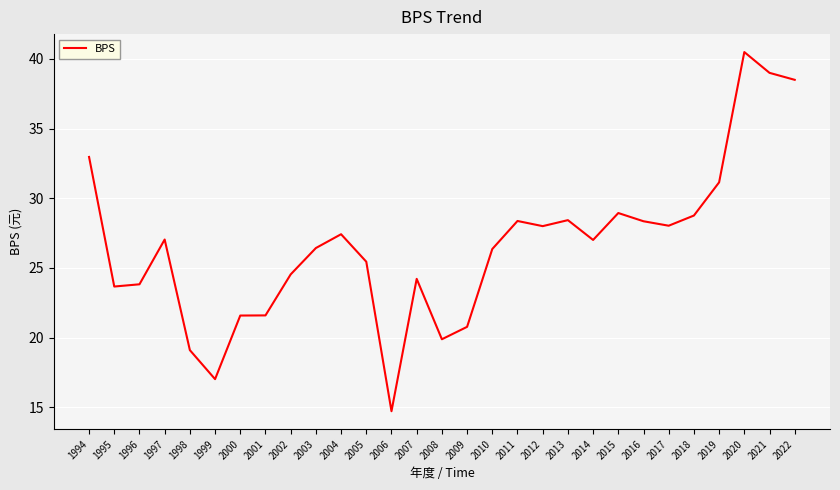

Is it true that the value at 2014 is 27.0?

True